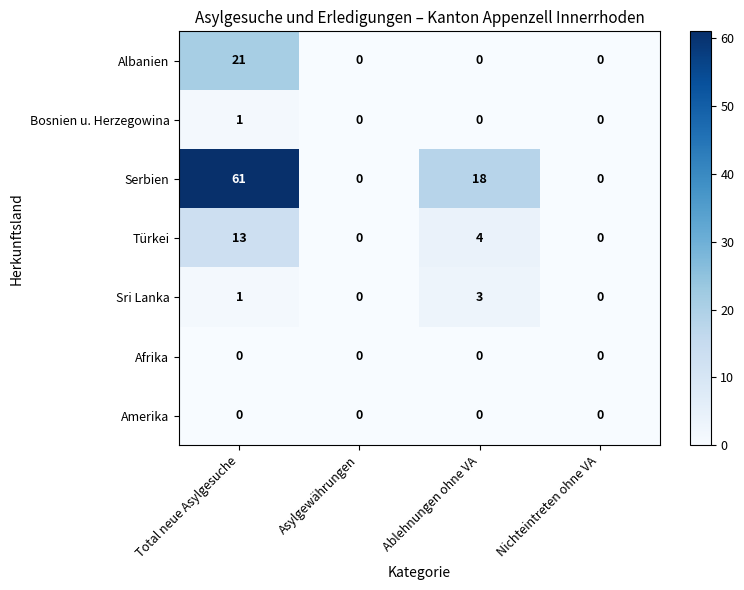

Where is Sri Lanka nearest to the value 1?

Total neue Asylgesuche